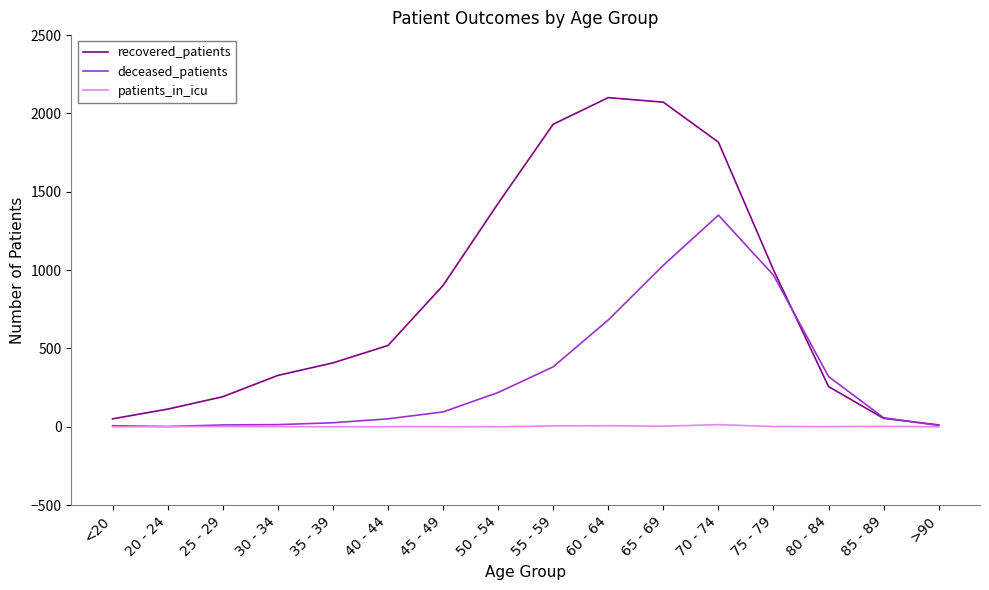

What is the maximum value for recovered_patients?

2101